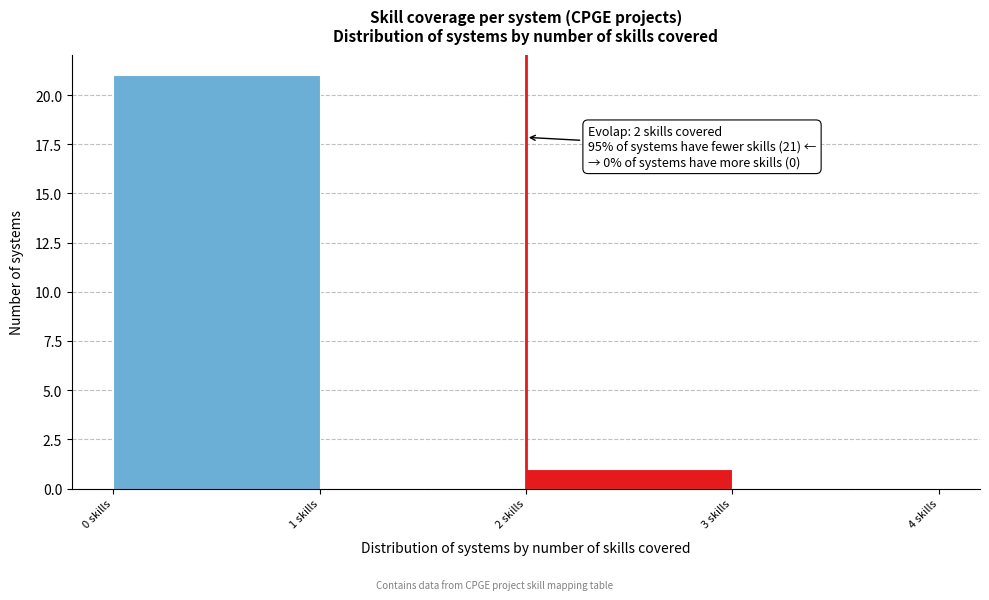

Which range on the x-axis has the tallest bar?

0 to 1